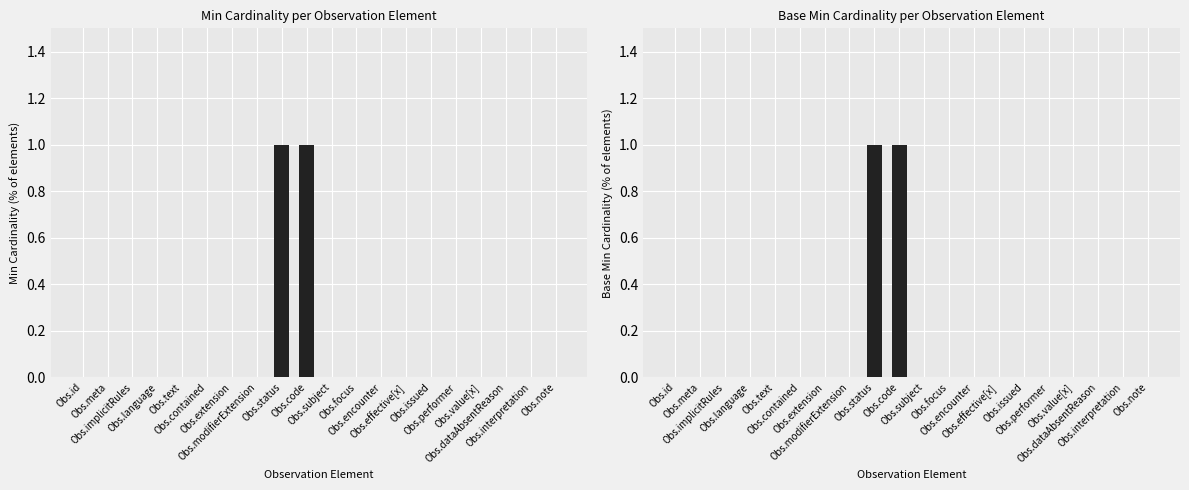

Reading left to right, list all the values displayed in this chart.

Min: Obs.id=0	Obs.meta=0	Obs.implicitRules=0	Obs.language=0	Obs.text=0	Obs.contained=0	Obs.extension=0	Obs.modifierExtension=0	Obs.status=1	Obs.code=1	Obs.subject=0	Obs.focus=0	Obs.encounter=0	Obs.effective[x]=0	Obs.issued=0	Obs.performer=0	Obs.value[x]=0	Obs.dataAbsentReason=0	Obs.interpretation=0	Obs.note=0
Base Min: Obs.id=0	Obs.meta=0	Obs.implicitRules=0	Obs.language=0	Obs.text=0	Obs.contained=0	Obs.extension=0	Obs.modifierExtension=0	Obs.status=1	Obs.code=1	Obs.subject=0	Obs.focus=0	Obs.encounter=0	Obs.effective[x]=0	Obs.issued=0	Obs.performer=0	Obs.value[x]=0	Obs.dataAbsentReason=0	Obs.interpretation=0	Obs.note=0